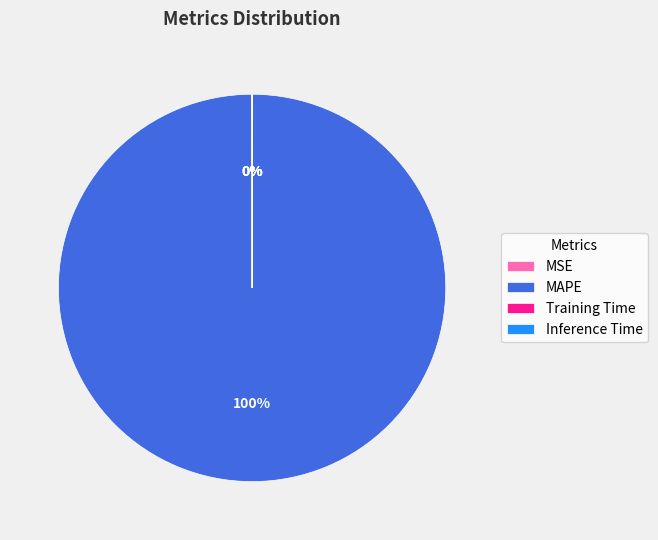

Which slice is the largest?

MAPE